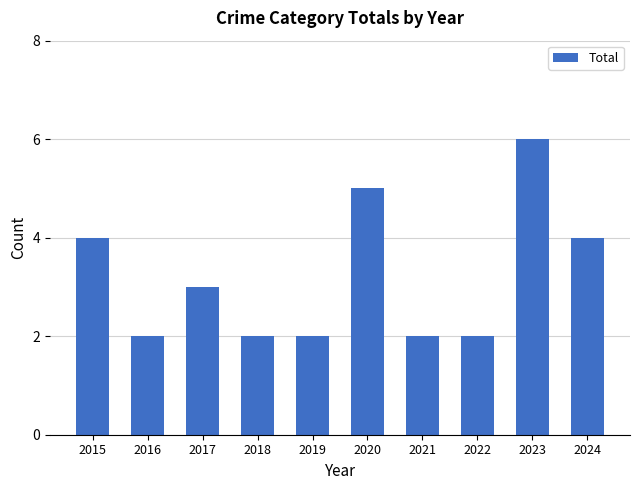

What is the difference between the maximum and minimum values?

4